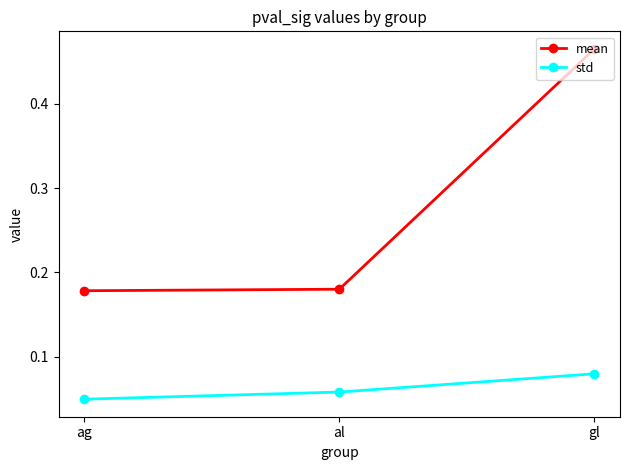

At which label is std closest to 0?

ag